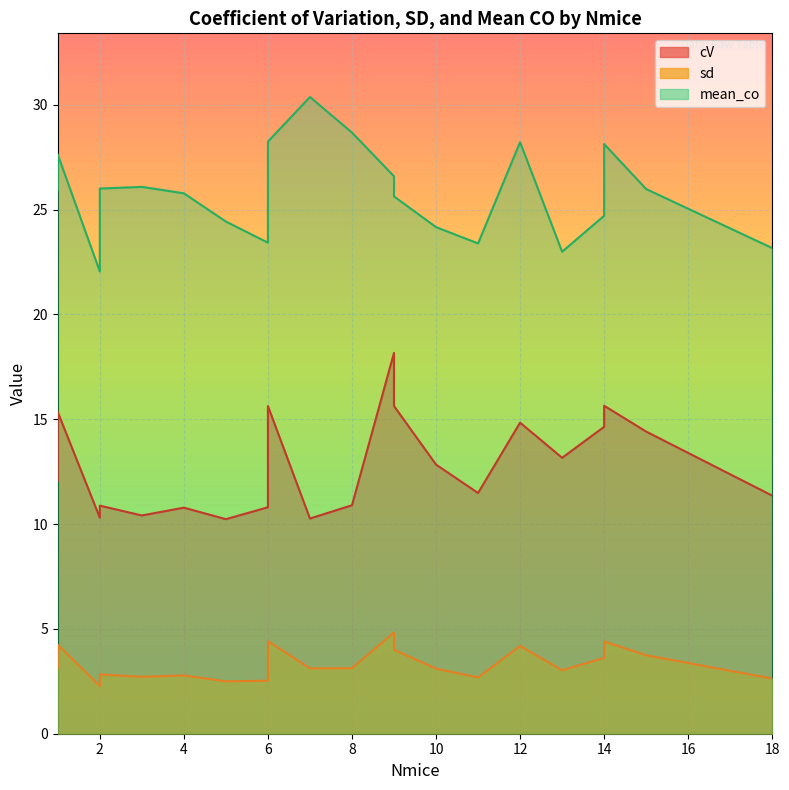

True or false: sd and cV cross at least once.

False